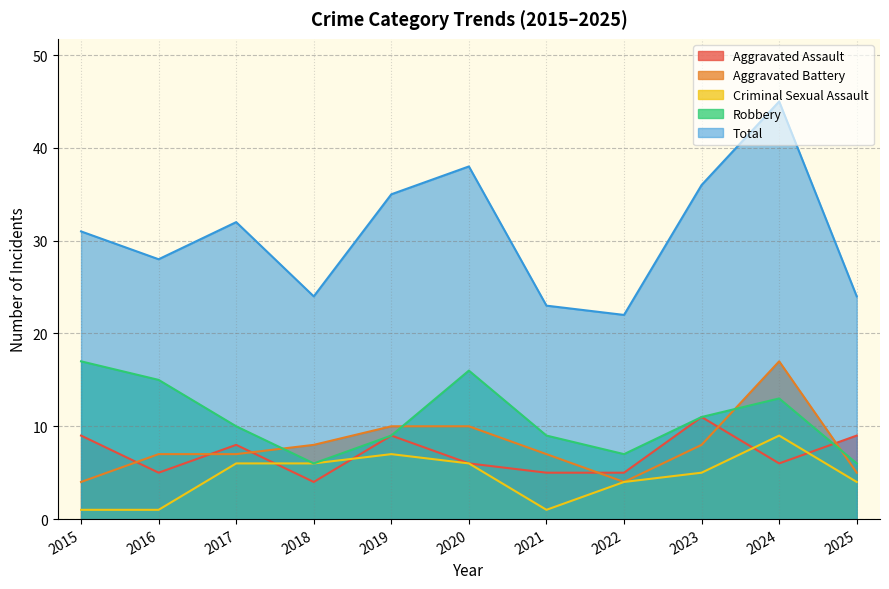

Which series has the largest range (max minus min)?

Total